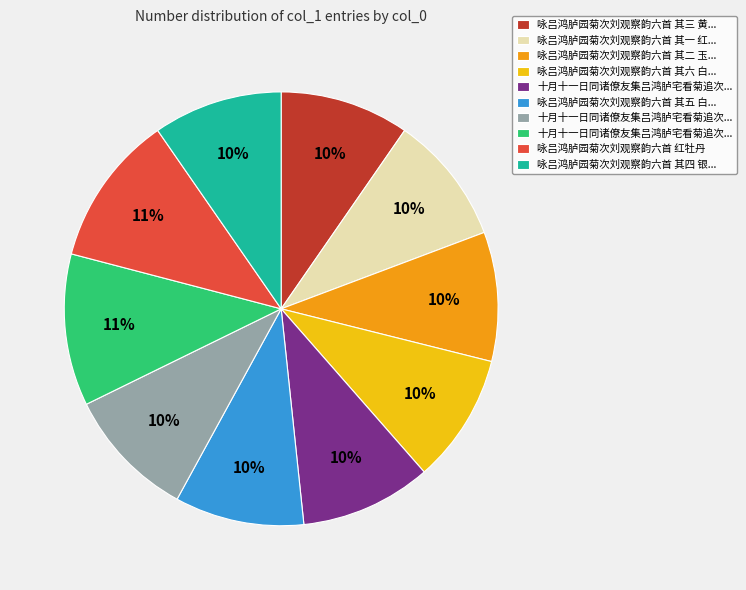

To the nearest percent, what is the average slice percentage?

10%